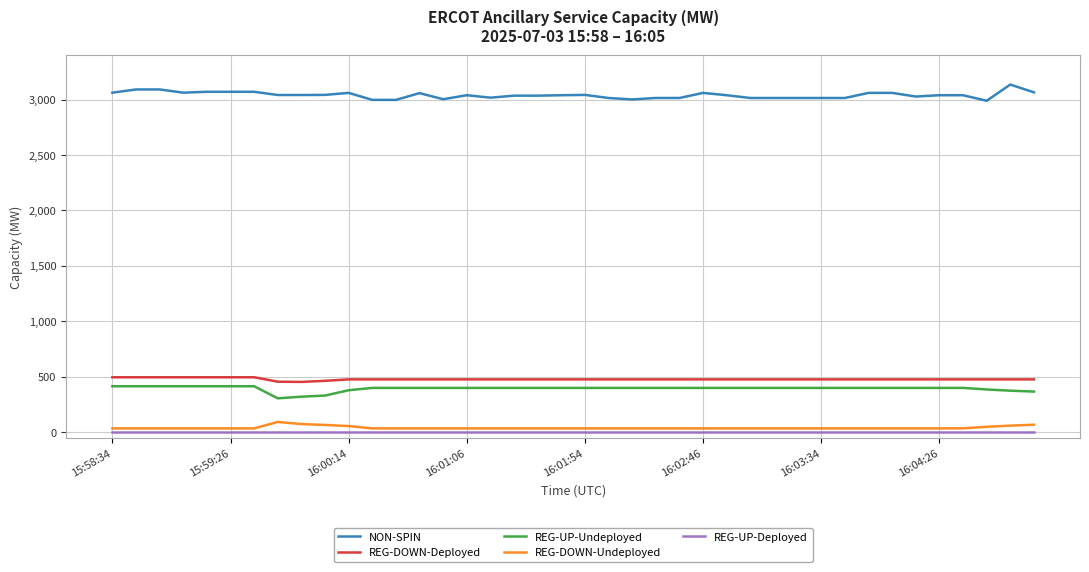

Which series has the largest total across all categories?

NON-SPIN